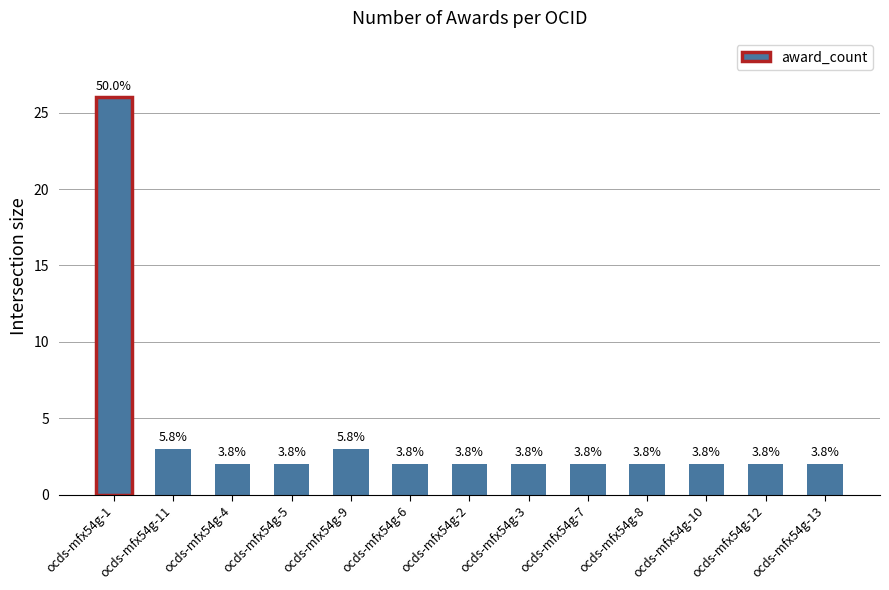

What is the label of the 6th bar from the right?

ocds-mfx54g-3